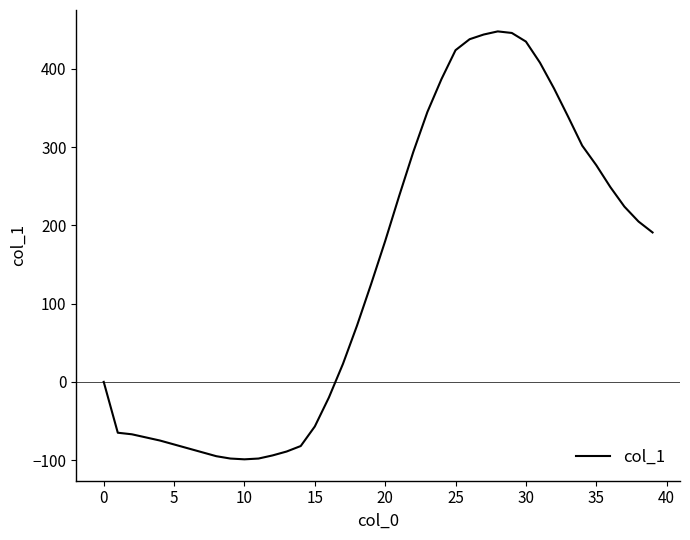

What is the minimum value shown in the chart?

-99